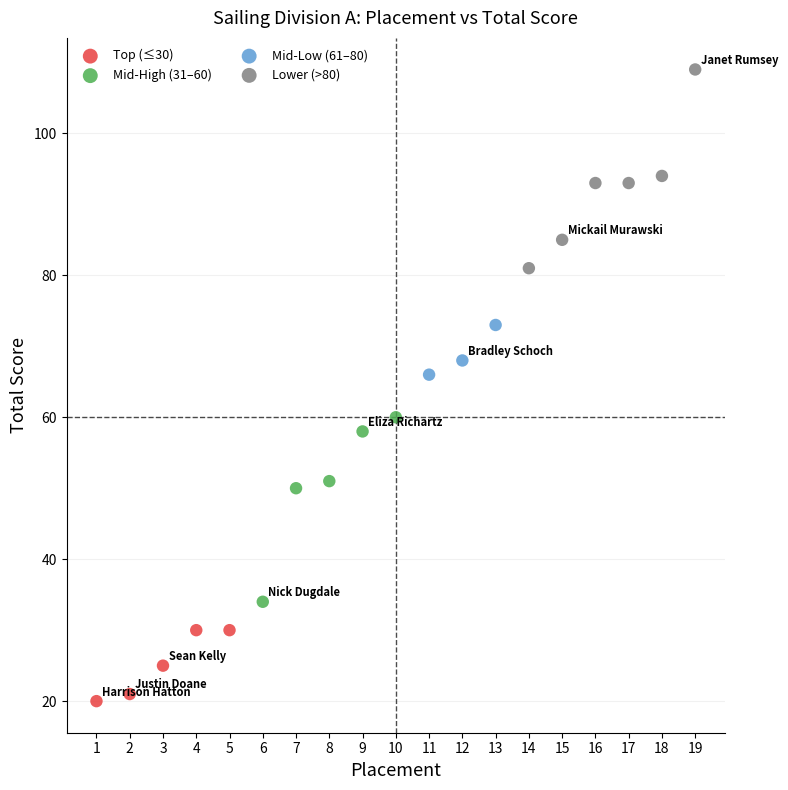

Which series contains the highest Y value?

Lower (>80)